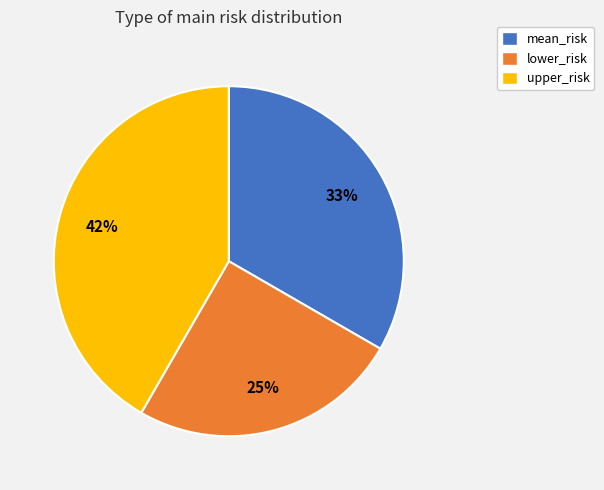

Is the sum of mean_risk and upper_risk greater than half?

Yes